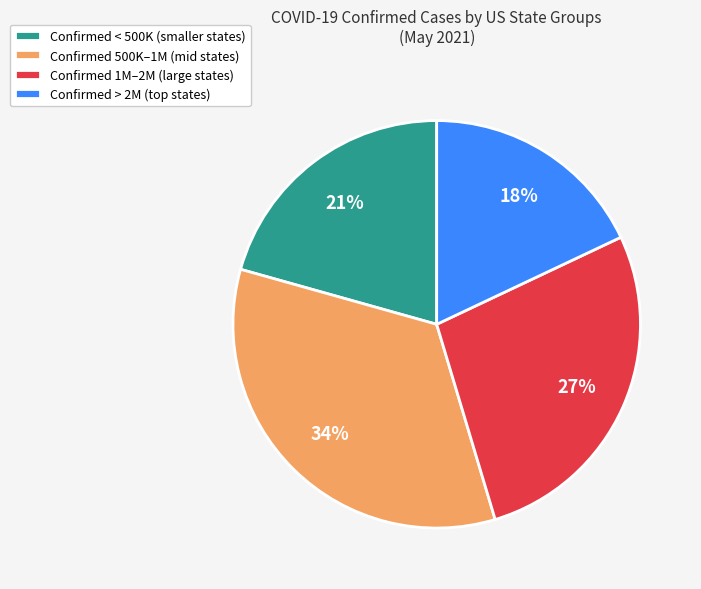

To the nearest percent, what is the average slice percentage?

25%